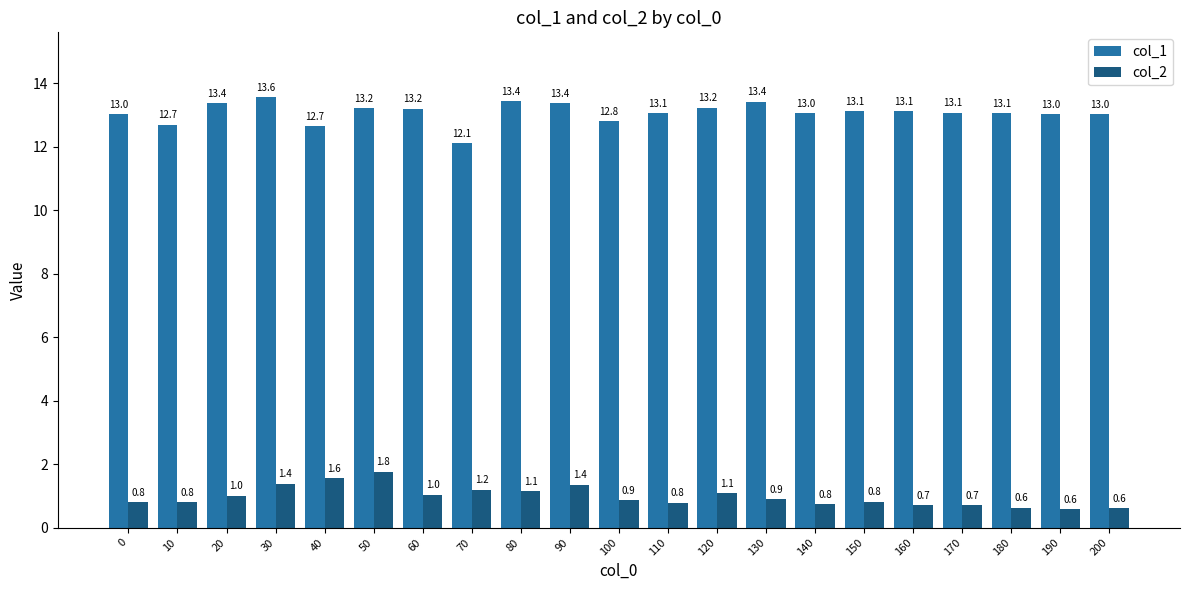

How many bars are there in each group?

2